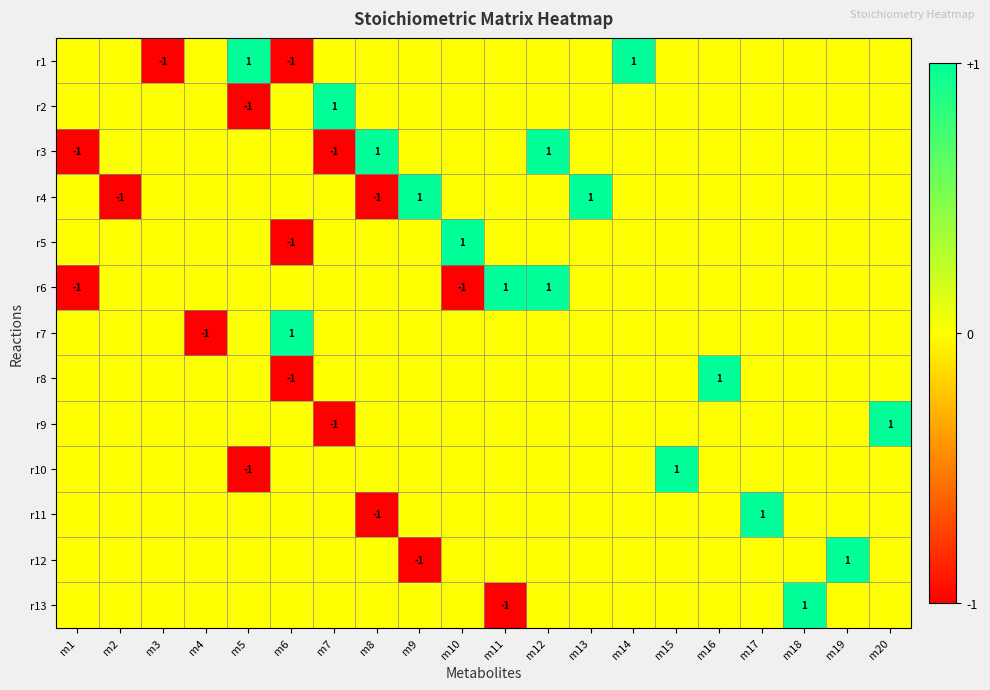

Is it true that r11 equals 1 at m17?

True